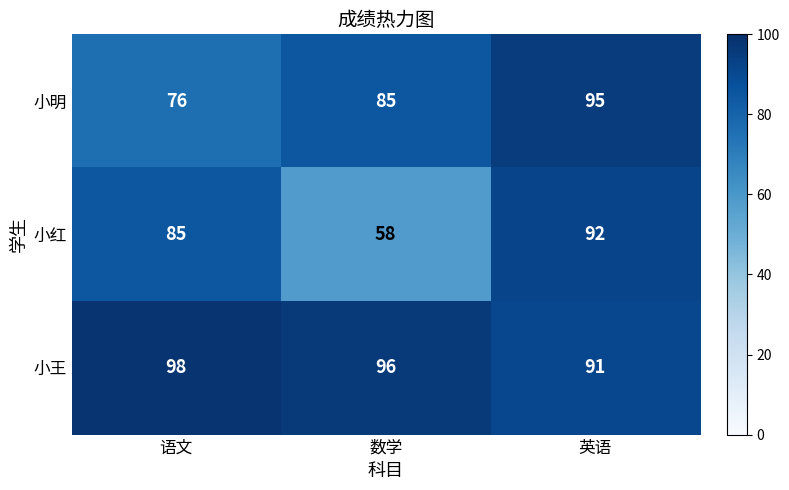

Reading left to right, extract all data points from this chart.

小明: 76	85	95
小红: 85	58	92
小王: 98	96	91